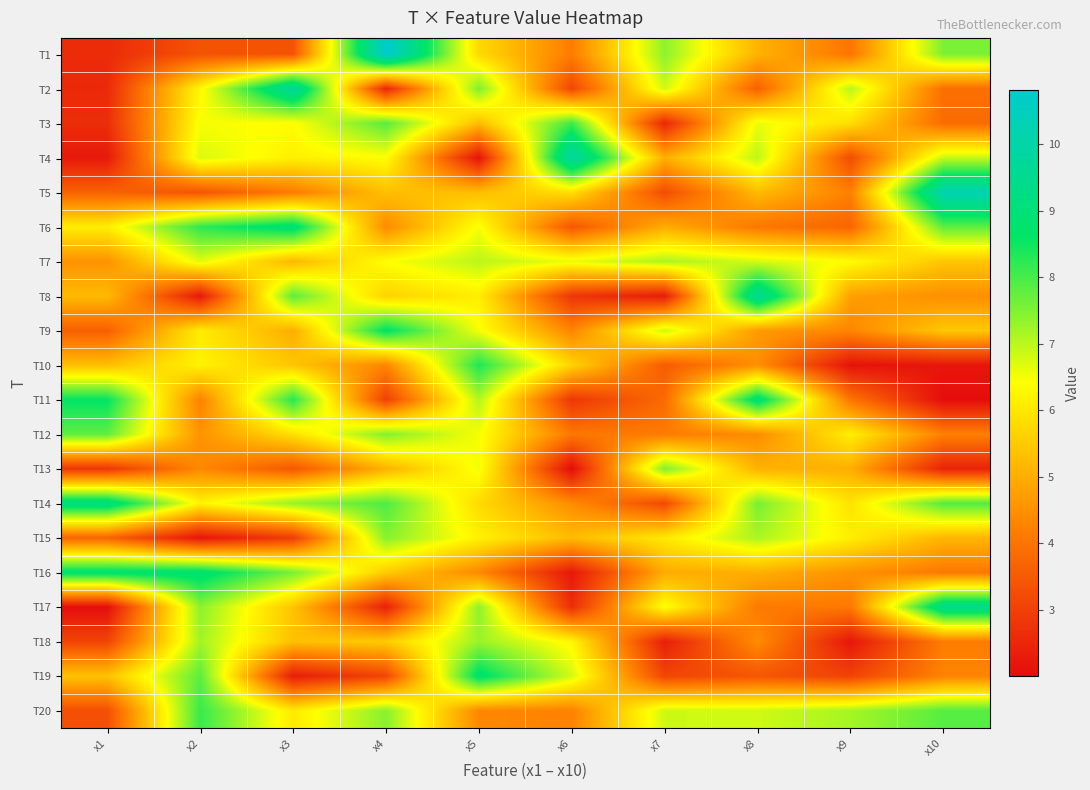

Reading left to right, extract all data points from this chart.

T1: x1=2.6	x2=3.4	x3=3.4	x4=10.8	x5=5.8	x6=4.2	x7=7.4	x8=5.1	x9=4.0	x10=7.6
T2: x1=2.6	x2=6.3	x3=9.8	x4=2.5	x5=7.5	x6=3.1	x7=6.8	x8=3.6	x9=7.0	x10=3.9
T3: x1=2.6	x2=6.5	x3=6.4	x4=7.9	x5=5.3	x6=8.1	x7=2.5	x8=6.6	x9=5.8	x10=3.8
T4: x1=2.3	x2=6.7	x3=6.2	x4=6.4	x5=2.1	x6=10.0	x7=5.0	x8=7.0	x9=3.2	x10=6.9
T5: x1=3.7	x2=3.4	x3=4.1	x4=5.3	x5=5.3	x6=5.9	x7=3.2	x8=5.2	x9=4.2	x10=10.2
T6: x1=6.1	x2=8.2	x3=9.0	x4=4.4	x5=6.5	x6=3.4	x7=5.0	x8=4.1	x9=3.7	x10=7.8
T7: x1=4.6	x2=6.7	x3=5.2	x4=6.4	x5=7.0	x6=6.6	x7=7.1	x8=6.8	x9=6.4	x10=5.4
T8: x1=5.2	x2=2.2	x3=7.8	x4=5.7	x5=6.1	x6=2.8	x7=2.3	x8=9.7	x9=4.8	x10=4.5
T9: x1=3.6	x2=6.1	x3=5.0	x4=8.7	x5=6.5	x6=4.3	x7=6.9	x8=4.7	x9=4.3	x10=5.5
T10: x1=5.3	x2=6.2	x3=5.4	x4=4.3	x5=8.4	x6=5.7	x7=3.5	x8=4.5	x9=2.1	x10=2.2
T11: x1=8.6	x2=4.2	x3=8.3	x4=3.0	x5=7.1	x6=2.8	x7=3.8	x8=9.0	x9=4.0	x10=2.0
T12: x1=7.8	x2=4.5	x3=5.9	x4=7.5	x5=6.5	x6=4.1	x7=4.1	x8=4.4	x9=6.1	x10=4.2
T13: x1=2.8	x2=4.4	x3=3.4	x4=5.1	x5=6.5	x6=2.0	x7=7.5	x8=5.1	x9=5.0	x10=2.4
T14: x1=9.2	x2=6.2	x3=7.3	x4=7.9	x5=5.8	x6=4.4	x7=3.2	x8=7.6	x9=5.9	x10=7.9
T15: x1=3.7	x2=2.2	x3=2.9	x4=7.5	x5=6.2	x6=5.2	x7=6.0	x8=7.2	x9=6.1	x10=5.1
T16: x1=8.8	x2=8.9	x3=7.6	x4=5.5	x5=4.4	x6=2.2	x7=5.0	x8=5.0	x9=4.6	x10=4.1
T17: x1=2.0	x2=7.4	x3=5.4	x4=2.4	x5=7.4	x6=2.6	x7=6.5	x8=4.1	x9=4.1	x10=9.4
T18: x1=3.1	x2=7.2	x3=5.3	x4=5.5	x5=7.3	x6=6.3	x7=2.4	x8=4.4	x9=2.2	x10=4.2
T19: x1=5.4	x2=7.8	x3=2.3	x4=3.1	x5=8.8	x6=6.8	x7=3.1	x8=3.4	x9=3.0	x10=4.3
T20: x1=3.3	x2=8.1	x3=6.1	x4=7.4	x5=4.4	x6=4.3	x7=6.8	x8=6.8	x9=7.2	x10=7.9